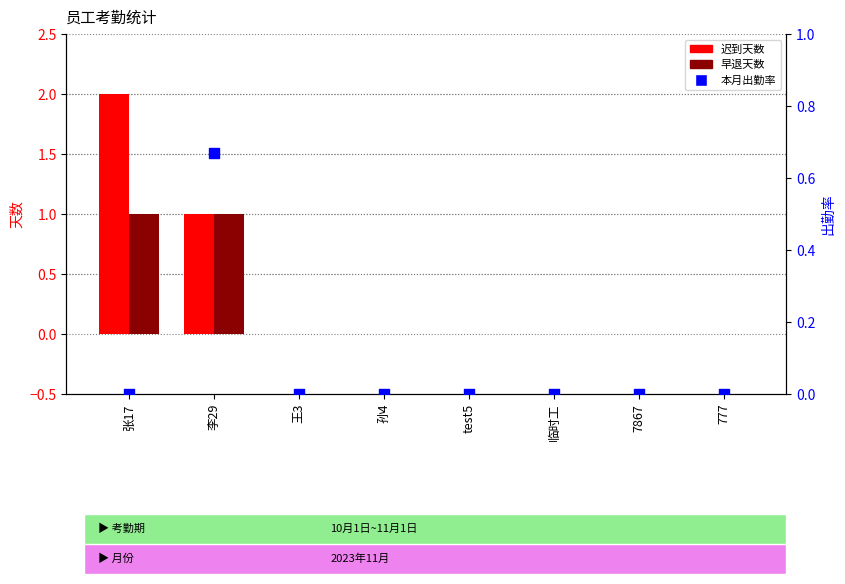

At which category is the sum across all series the highest?

张17